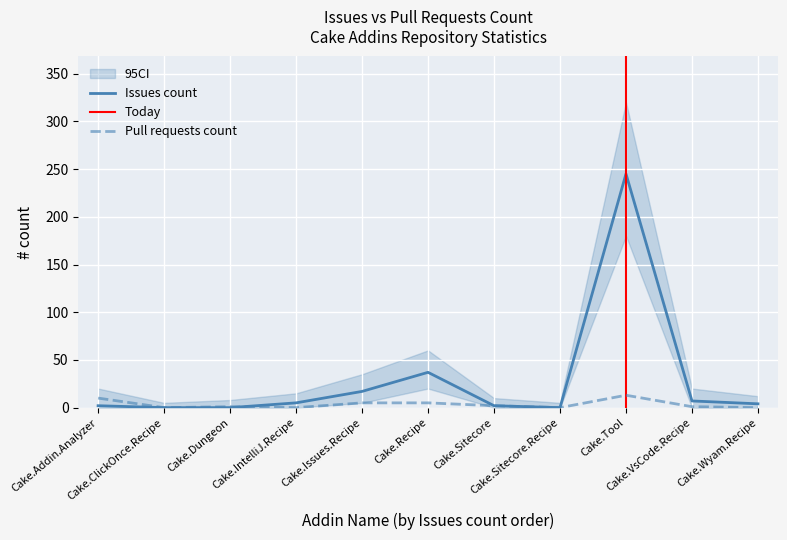

How many categories are shown in the chart?

11